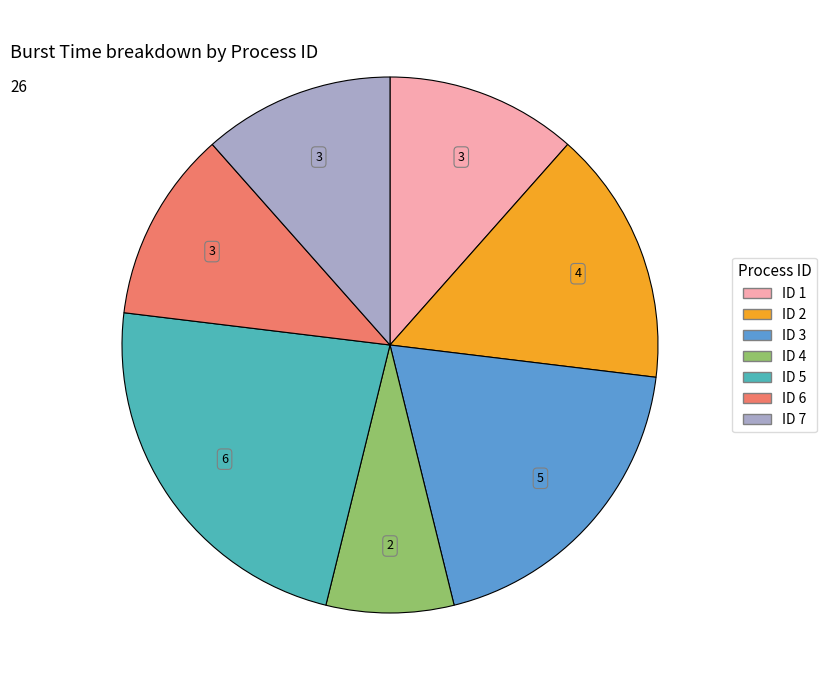

Is there a majority slice in this chart?

No